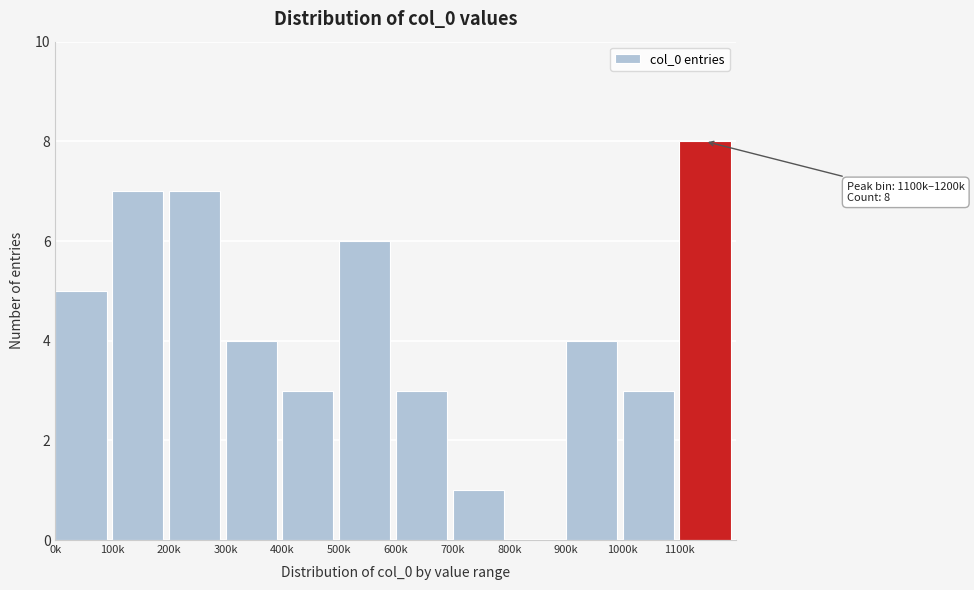

Reading left to right, extract all data points from this chart.

0k=5	100k=7	200k=7	300k=4	400k=3	500k=6	600k=3	700k=1	800k=0	900k=4	1000k=3	1100k=8